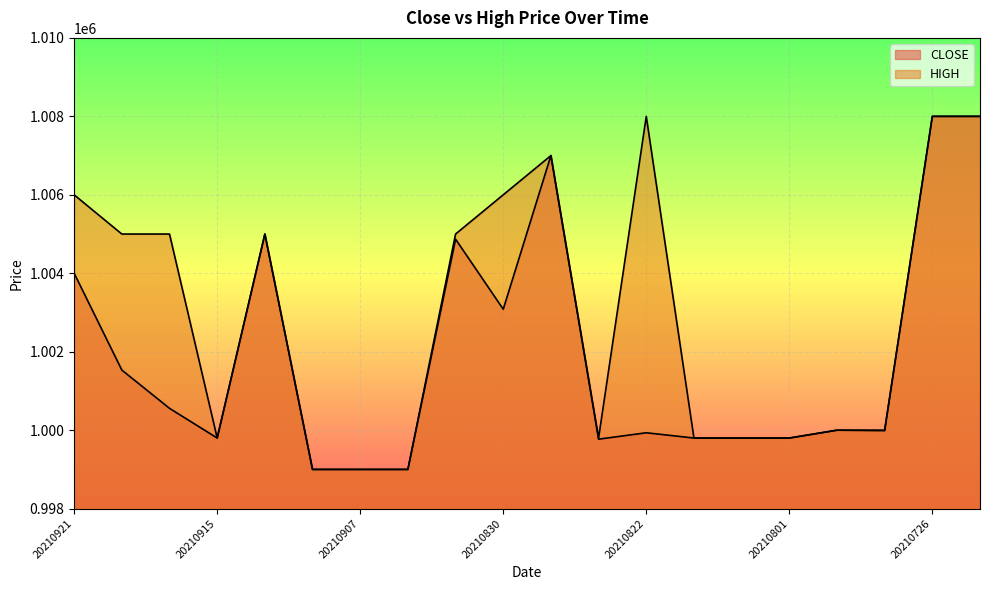

How many lines are shown in the chart?

2